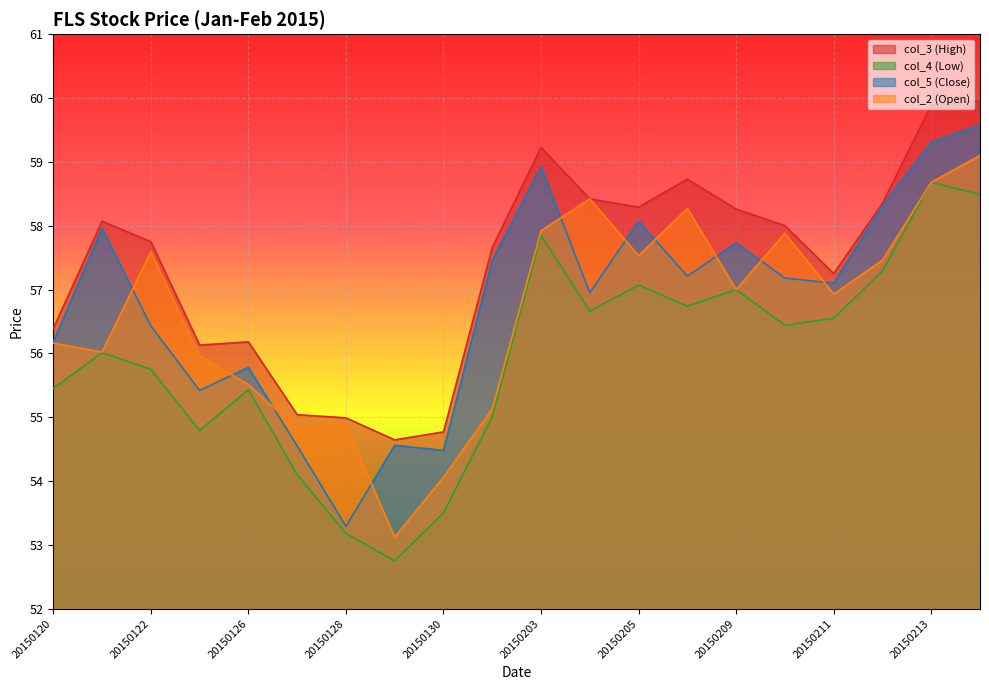

Between 20150123 and 20150213, which series saw the biggest shift?

col_4 (Low)